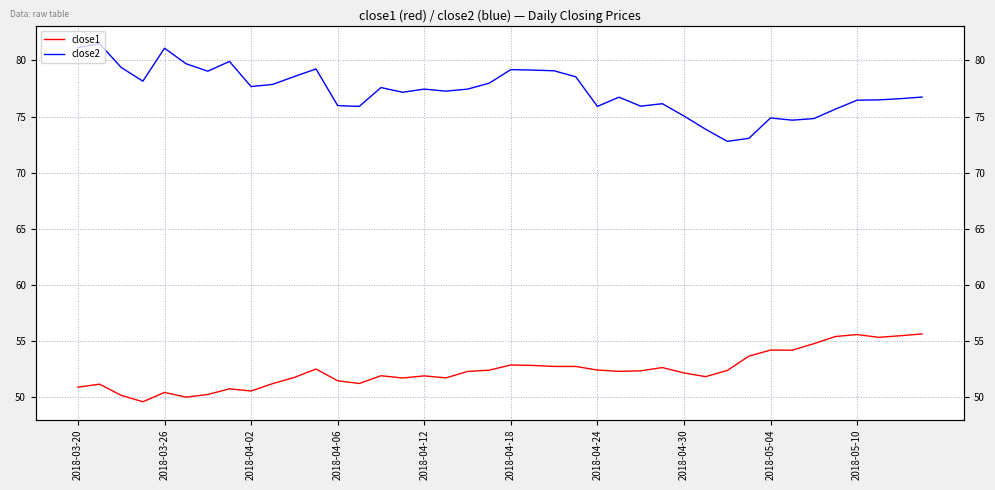

What position from the right is 35?

5